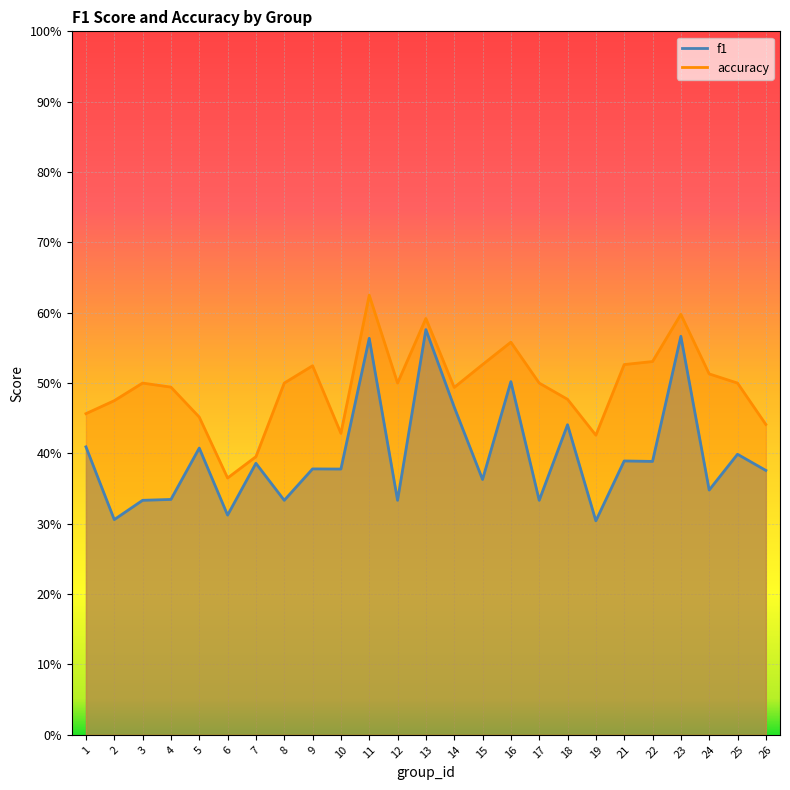

At which label does f1 reach its minimum?

19